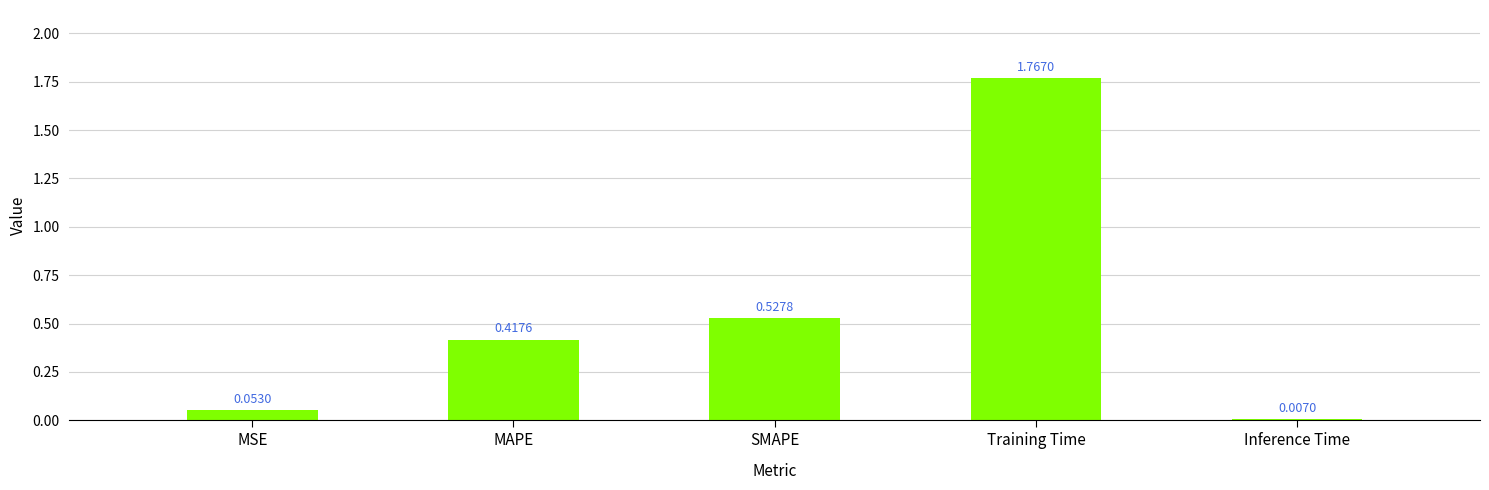

What position from the left is Inference Time?

5